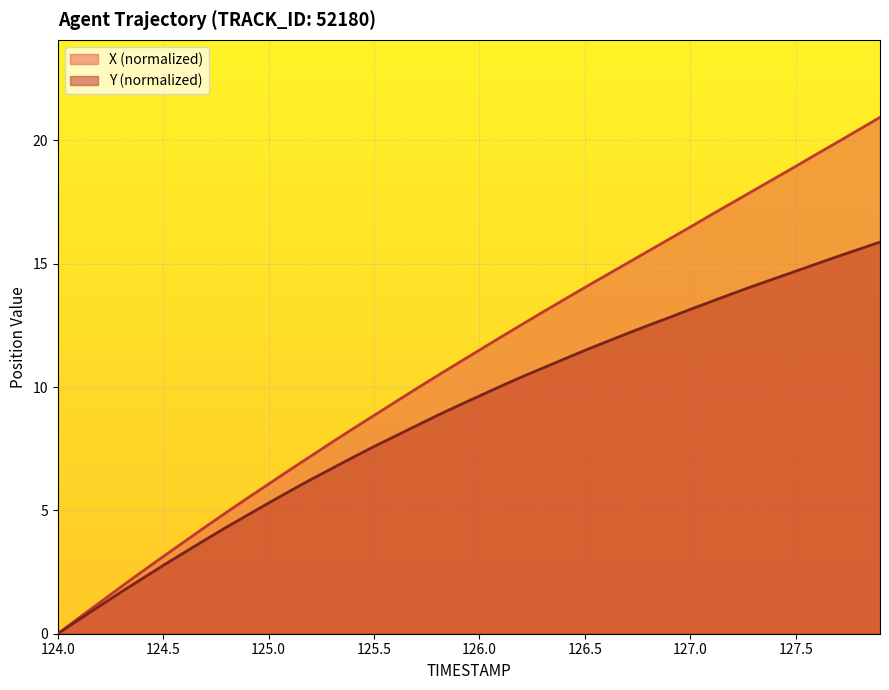

What is the greatest value displayed?

20.9